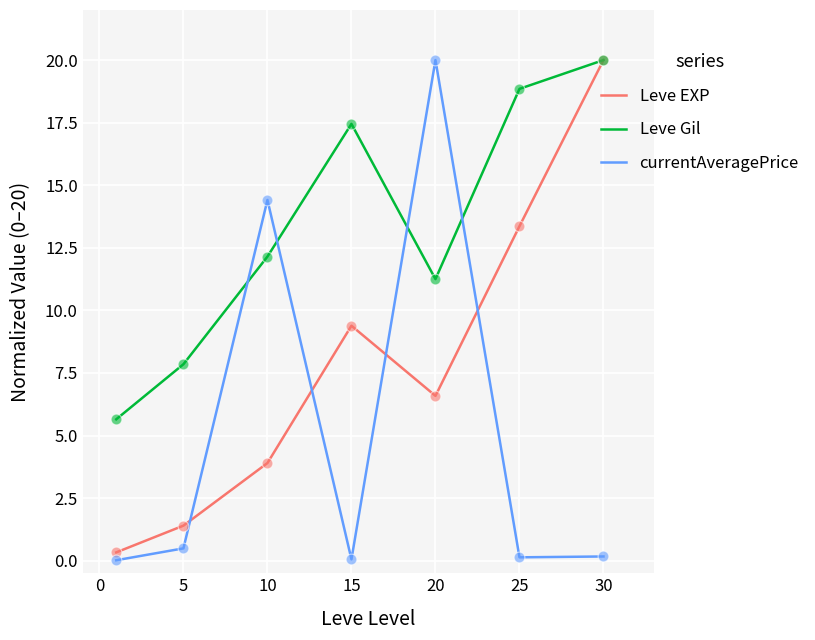

What is the maximum value shown in the chart?

20.0